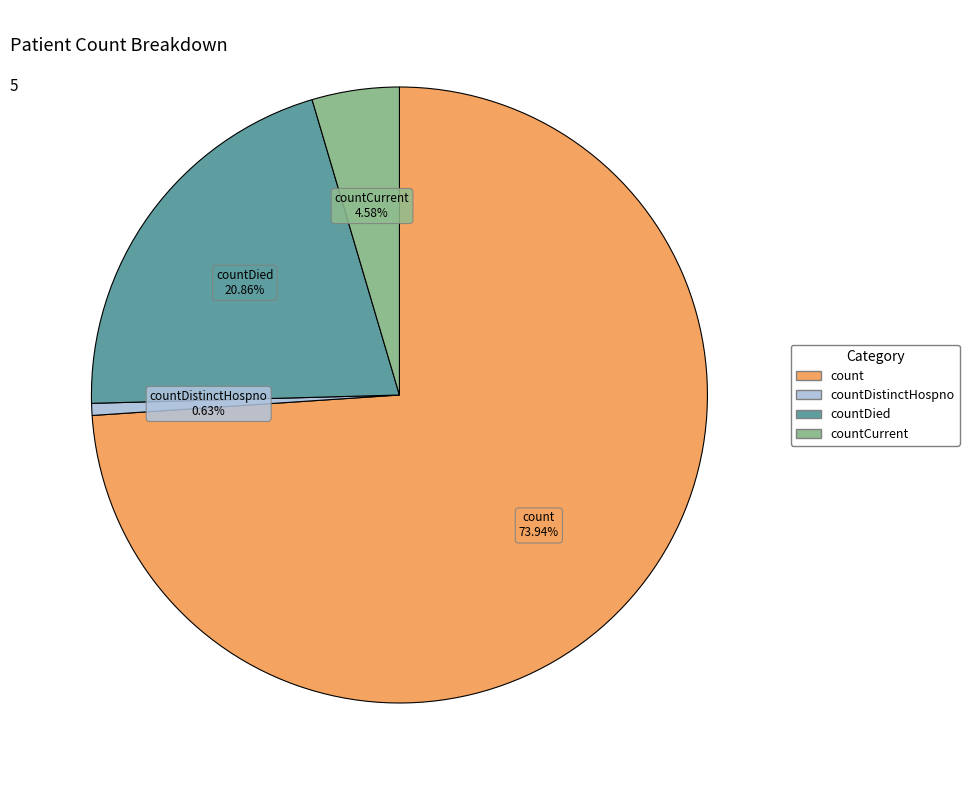

To the nearest percent, what percentage of the pie is countCurrent?

5%